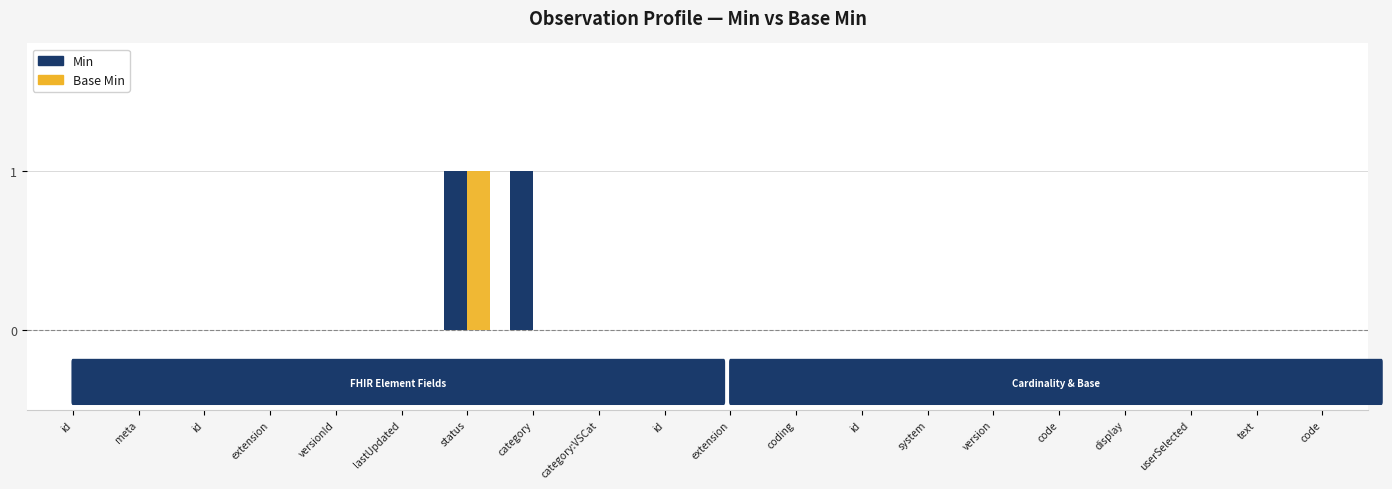

Count the Min values in the range 0 to 1.

20